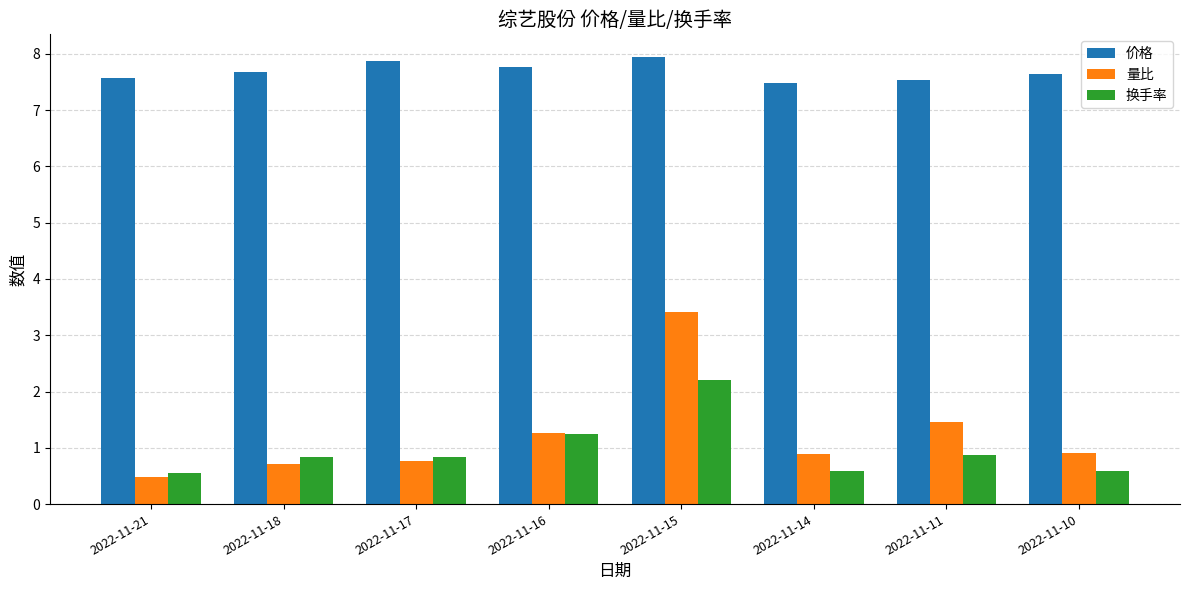

Rank the series by their maximum value, from lowest to highest.

换手率, 量比, 价格